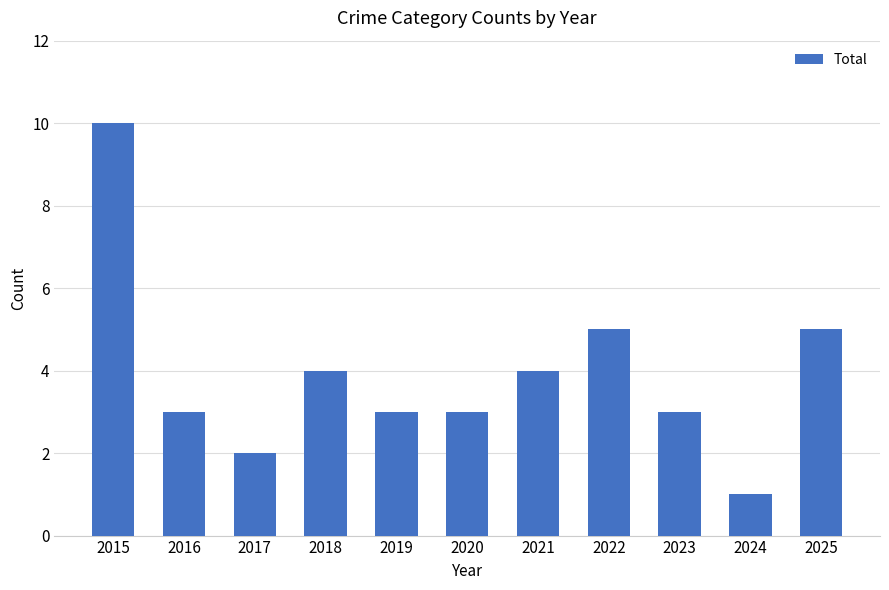

What is the value of the 2nd bar from the left?

3